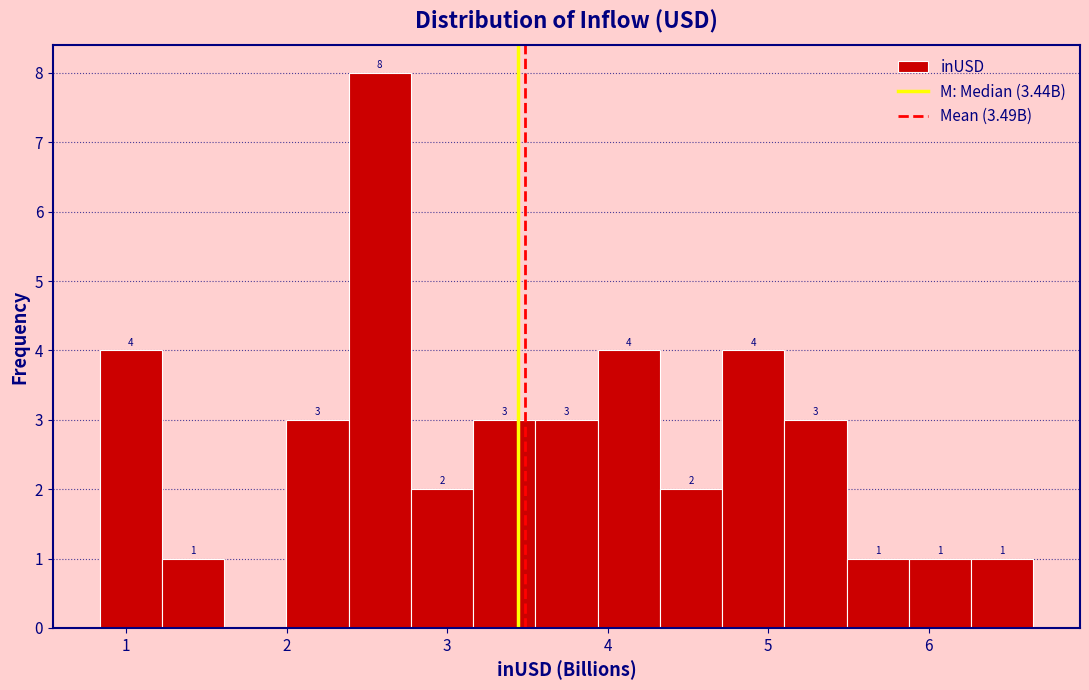

Read against the x-axis, roughly where is the centre of the tallest bar?

2.6